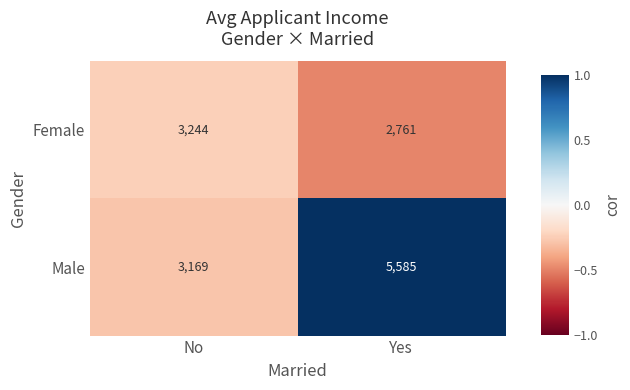

Is it true that Female equals 1192 at No?

False